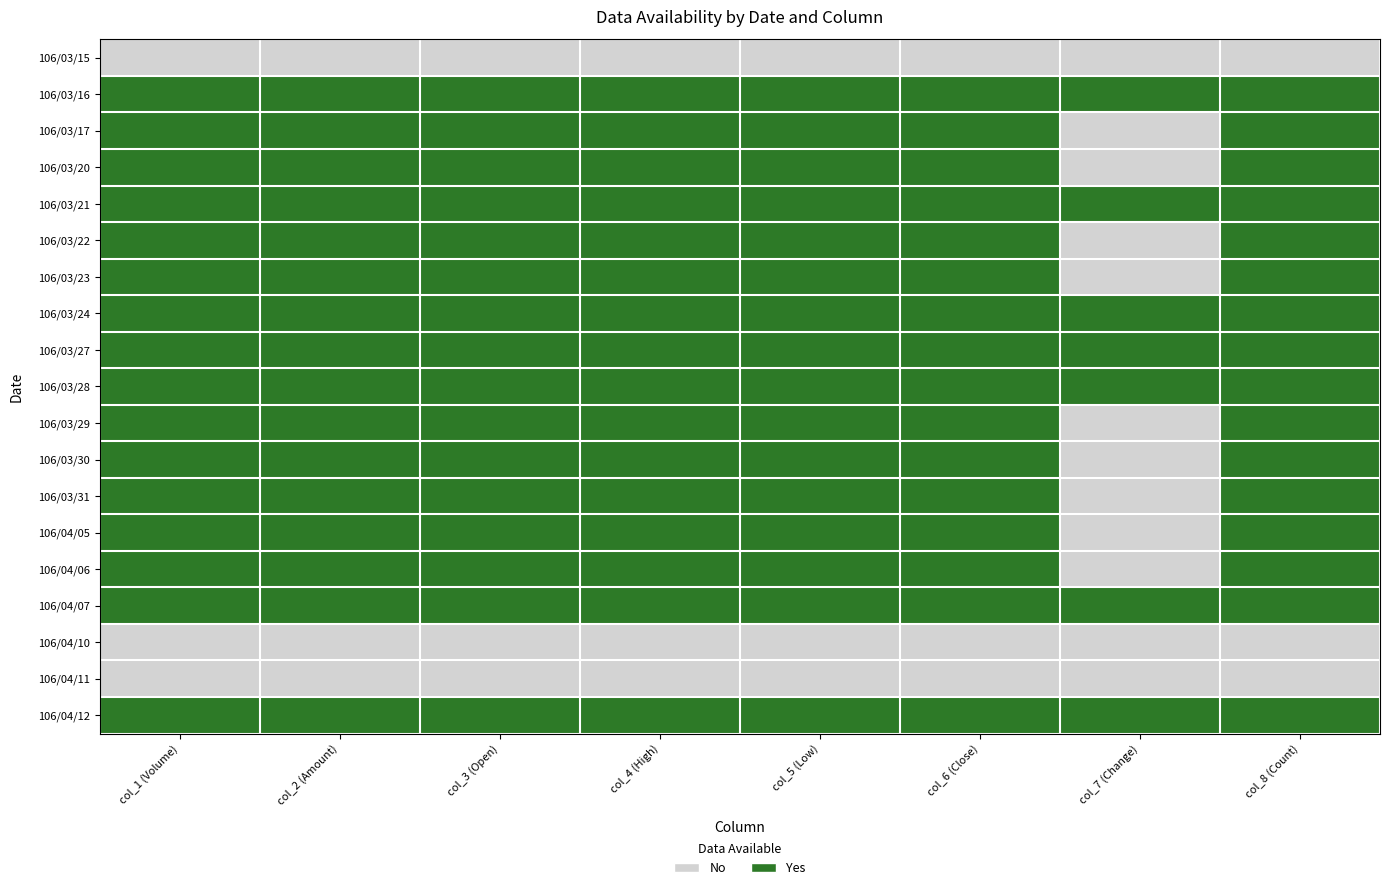

Reading left to right, extract all data points from this chart.

106/03/15: col_1 (Volume)=0	col_2 (Amount)=0	col_3 (Open)=0	col_4 (High)=0	col_5 (Low)=0	col_6 (Close)=0	col_7 (Change)=0	col_8 (Count)=0
106/03/16: col_1 (Volume)=1	col_2 (Amount)=1	col_3 (Open)=1	col_4 (High)=1	col_5 (Low)=1	col_6 (Close)=1	col_7 (Change)=1	col_8 (Count)=1
106/03/17: col_1 (Volume)=1	col_2 (Amount)=1	col_3 (Open)=1	col_4 (High)=1	col_5 (Low)=1	col_6 (Close)=1	col_7 (Change)=0	col_8 (Count)=1
106/03/20: col_1 (Volume)=1	col_2 (Amount)=1	col_3 (Open)=1	col_4 (High)=1	col_5 (Low)=1	col_6 (Close)=1	col_7 (Change)=0	col_8 (Count)=1
106/03/21: col_1 (Volume)=1	col_2 (Amount)=1	col_3 (Open)=1	col_4 (High)=1	col_5 (Low)=1	col_6 (Close)=1	col_7 (Change)=1	col_8 (Count)=1
106/03/22: col_1 (Volume)=1	col_2 (Amount)=1	col_3 (Open)=1	col_4 (High)=1	col_5 (Low)=1	col_6 (Close)=1	col_7 (Change)=0	col_8 (Count)=1
106/03/23: col_1 (Volume)=1	col_2 (Amount)=1	col_3 (Open)=1	col_4 (High)=1	col_5 (Low)=1	col_6 (Close)=1	col_7 (Change)=0	col_8 (Count)=1
106/03/24: col_1 (Volume)=1	col_2 (Amount)=1	col_3 (Open)=1	col_4 (High)=1	col_5 (Low)=1	col_6 (Close)=1	col_7 (Change)=1	col_8 (Count)=1
106/03/27: col_1 (Volume)=1	col_2 (Amount)=1	col_3 (Open)=1	col_4 (High)=1	col_5 (Low)=1	col_6 (Close)=1	col_7 (Change)=1	col_8 (Count)=1
106/03/28: col_1 (Volume)=1	col_2 (Amount)=1	col_3 (Open)=1	col_4 (High)=1	col_5 (Low)=1	col_6 (Close)=1	col_7 (Change)=1	col_8 (Count)=1
106/03/29: col_1 (Volume)=1	col_2 (Amount)=1	col_3 (Open)=1	col_4 (High)=1	col_5 (Low)=1	col_6 (Close)=1	col_7 (Change)=0	col_8 (Count)=1
106/03/30: col_1 (Volume)=1	col_2 (Amount)=1	col_3 (Open)=1	col_4 (High)=1	col_5 (Low)=1	col_6 (Close)=1	col_7 (Change)=0	col_8 (Count)=1
106/03/31: col_1 (Volume)=1	col_2 (Amount)=1	col_3 (Open)=1	col_4 (High)=1	col_5 (Low)=1	col_6 (Close)=1	col_7 (Change)=0	col_8 (Count)=1
106/04/05: col_1 (Volume)=1	col_2 (Amount)=1	col_3 (Open)=1	col_4 (High)=1	col_5 (Low)=1	col_6 (Close)=1	col_7 (Change)=0	col_8 (Count)=1
106/04/06: col_1 (Volume)=1	col_2 (Amount)=1	col_3 (Open)=1	col_4 (High)=1	col_5 (Low)=1	col_6 (Close)=1	col_7 (Change)=0	col_8 (Count)=1
106/04/07: col_1 (Volume)=1	col_2 (Amount)=1	col_3 (Open)=1	col_4 (High)=1	col_5 (Low)=1	col_6 (Close)=1	col_7 (Change)=1	col_8 (Count)=1
106/04/10: col_1 (Volume)=0	col_2 (Amount)=0	col_3 (Open)=0	col_4 (High)=0	col_5 (Low)=0	col_6 (Close)=0	col_7 (Change)=0	col_8 (Count)=0
106/04/11: col_1 (Volume)=0	col_2 (Amount)=0	col_3 (Open)=0	col_4 (High)=0	col_5 (Low)=0	col_6 (Close)=0	col_7 (Change)=0	col_8 (Count)=0
106/04/12: col_1 (Volume)=1	col_2 (Amount)=1	col_3 (Open)=1	col_4 (High)=1	col_5 (Low)=1	col_6 (Close)=1	col_7 (Change)=1	col_8 (Count)=1